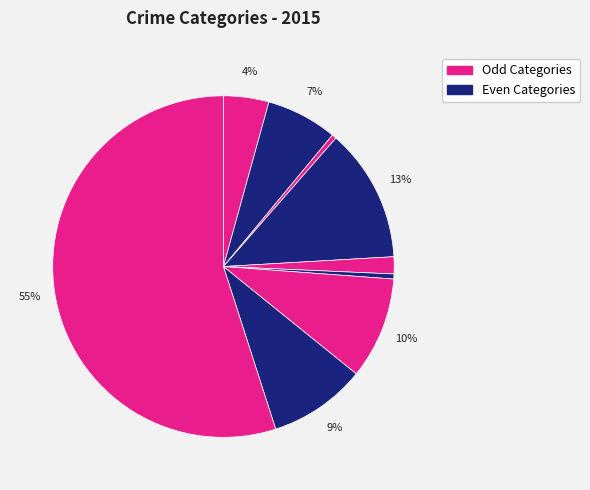

How many slices are in this pie chart?

9